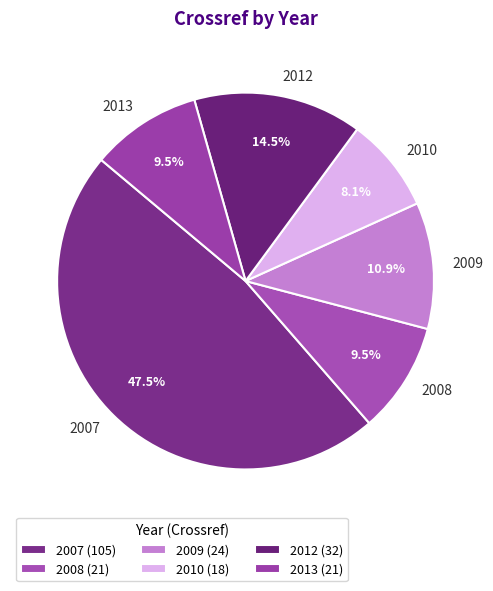

How much of the chart is everything except 2008?

90.5%